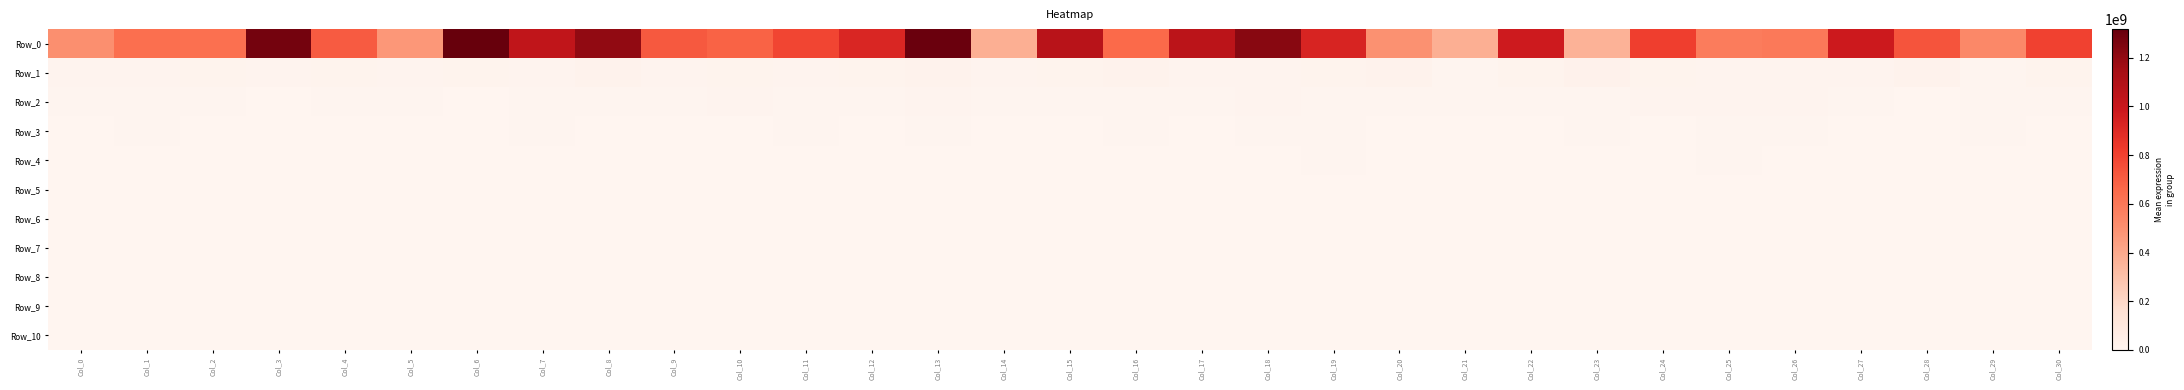

At Col_25, list the series in order from smallest to largest.

Row_10, Row_9, Row_8, Row_6, Row_7, Row_5, Row_4, Row_3, Row_2, Row_1, Row_0